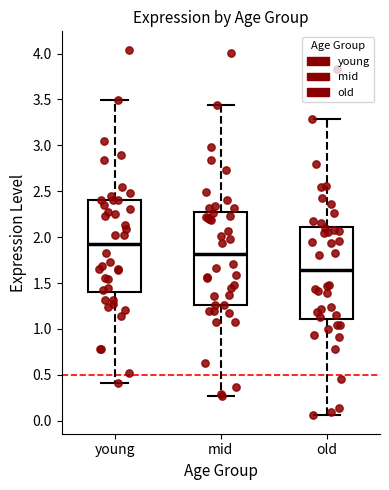

Which box's median line is the highest?

young